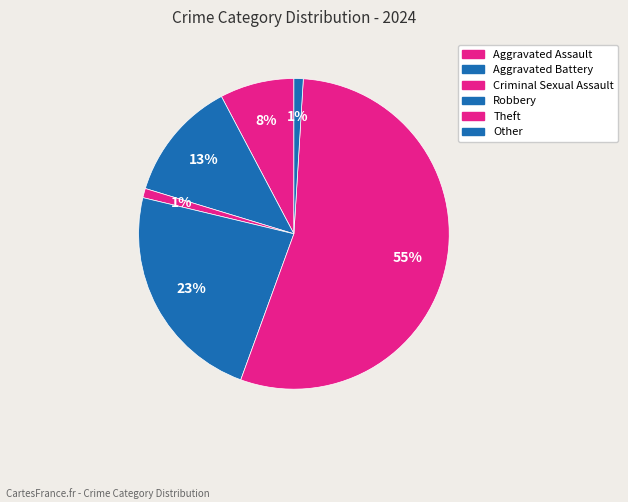

Is Aggravated Battery the majority of the pie?

No